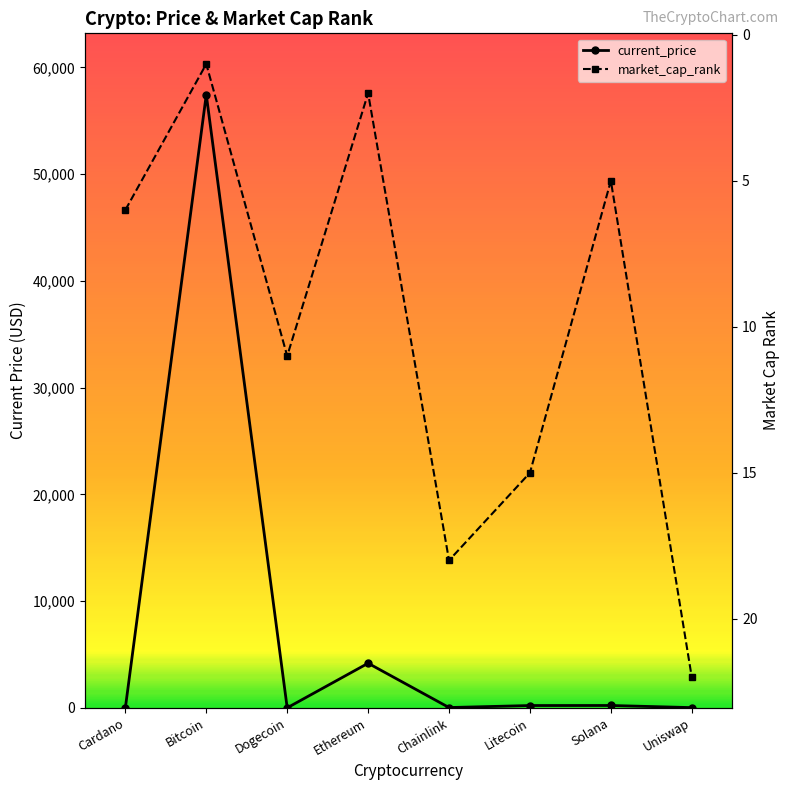

Reading right to left, extract all data points from this chart.

current_price: Uniswap=21.0	Solana=220.3	Litecoin=215.8	Chainlink=27.5	Ethereum=4177.8	Dogecoin=0.2	Bitcoin=57443.0	Cardano=1.8
market_cap_rank: Uniswap=22.0	Solana=5.0	Litecoin=15.0	Chainlink=18.0	Ethereum=2.0	Dogecoin=11.0	Bitcoin=1.0	Cardano=6.0